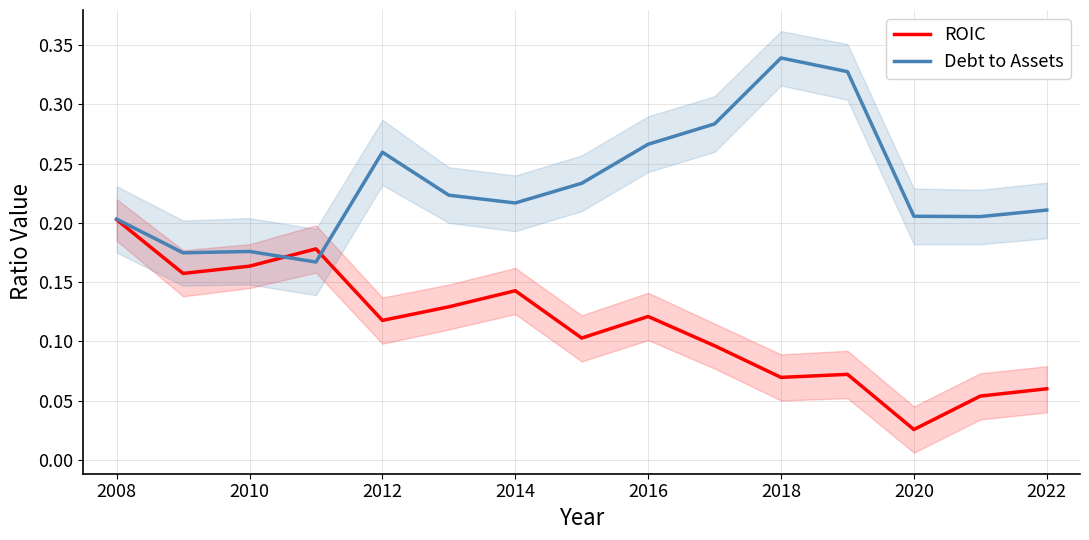

Which category has the highest value in the Debt to Assets series?

2018